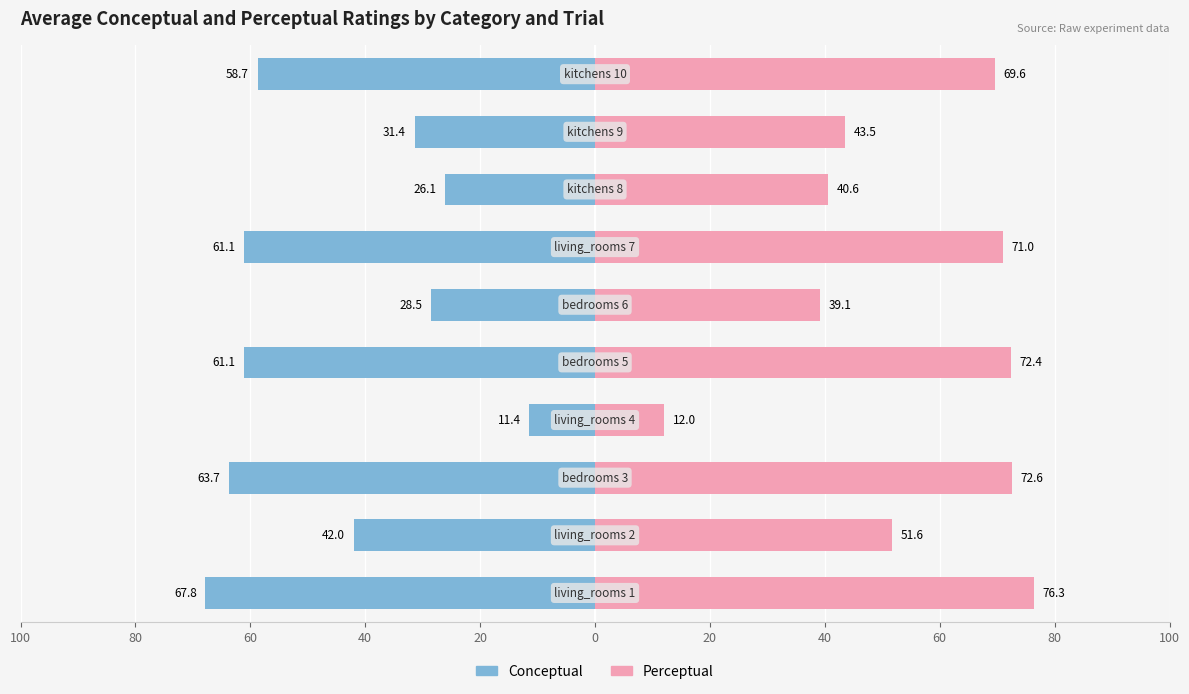

Reading left to right, transcribe all the data shown in this chart.

Conceptual: -67.8	-42.0	-63.7	-11.4	-61.1	-28.5	-61.1	-26.1	-31.4	-58.7
Perceptual: 76.3	51.6	72.6	12.0	72.4	39.1	71.0	40.6	43.5	69.6